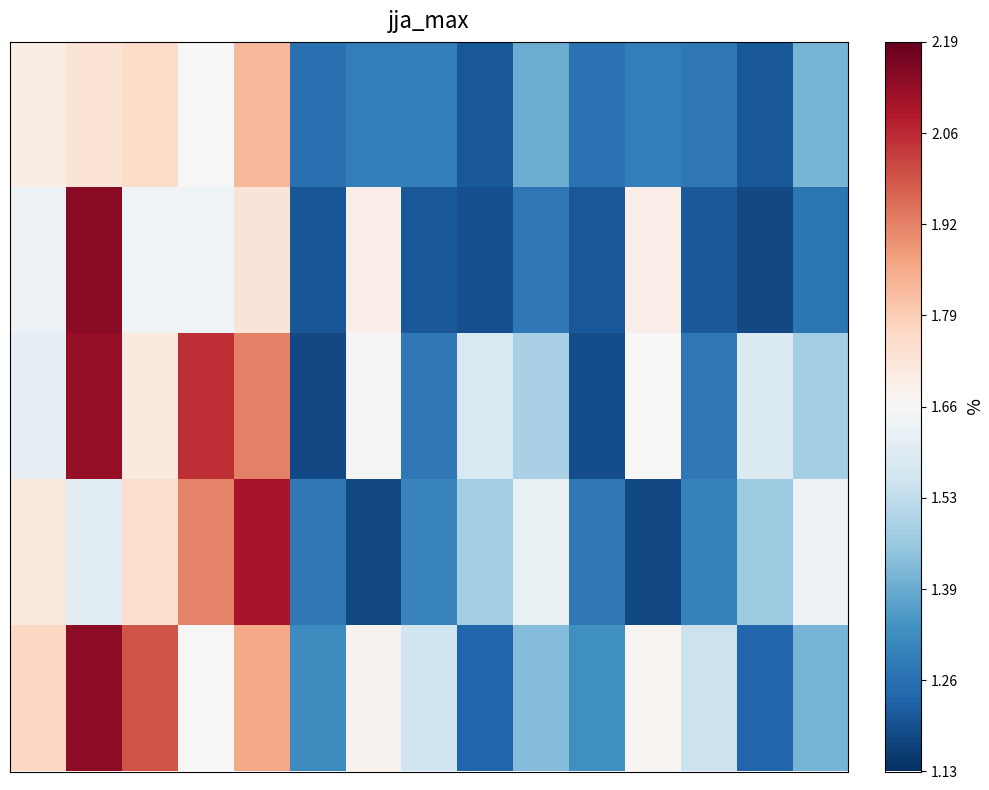

At how many categories does at least one series exceed 1?

15